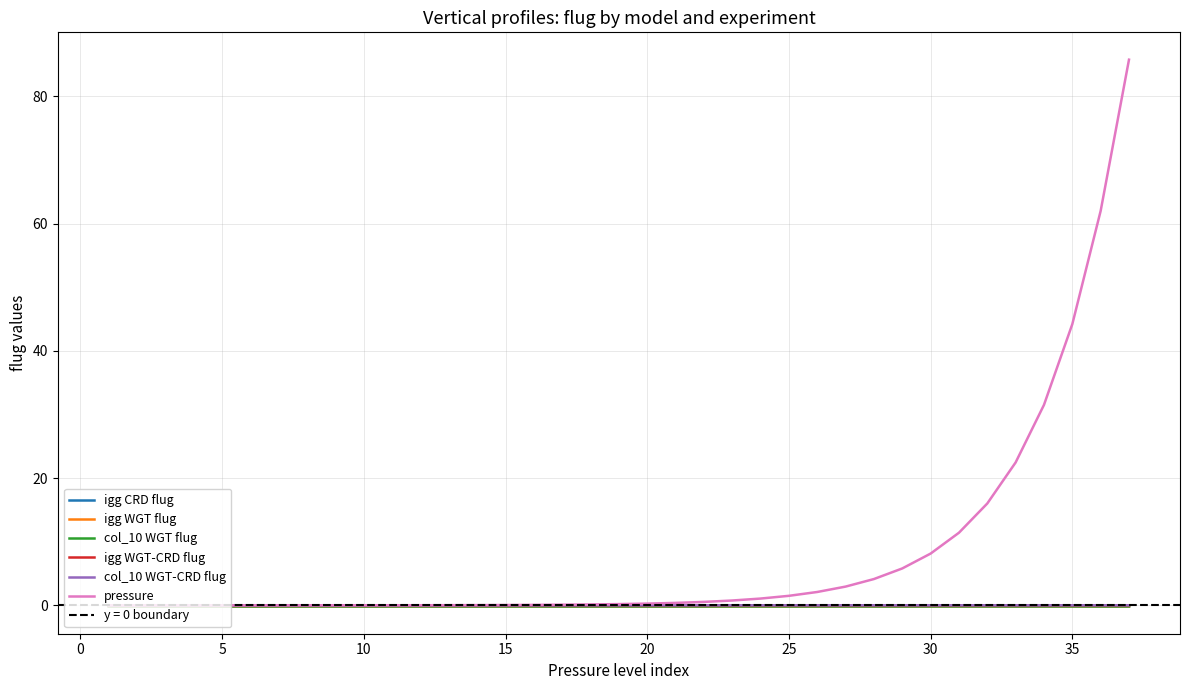

The value of igg WGT flug at 25 is -0.2. True or false?

False